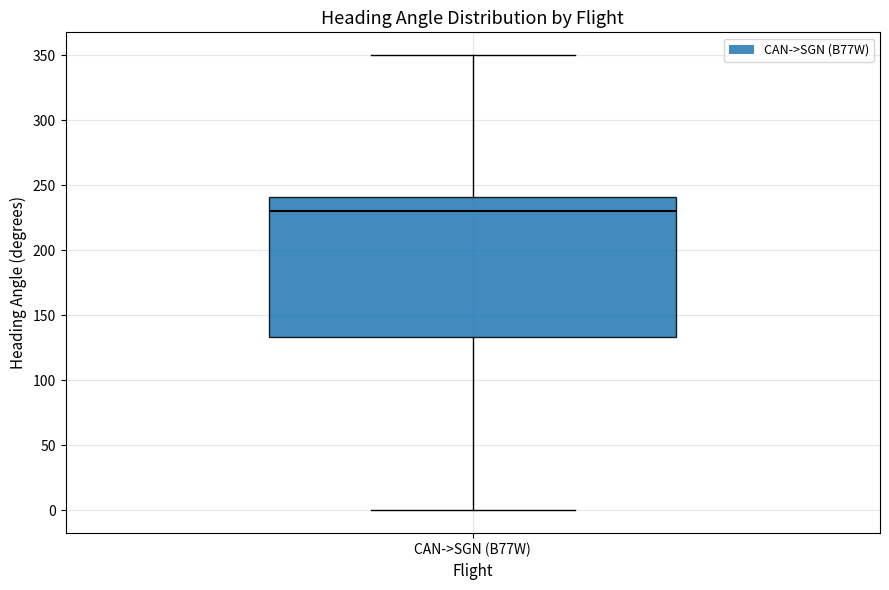

Where is the lower edge of the box for CAN->SGN (B77W) on the y-axis? The values are not printed on the chart, so give them approximately, as read against the axis.

135